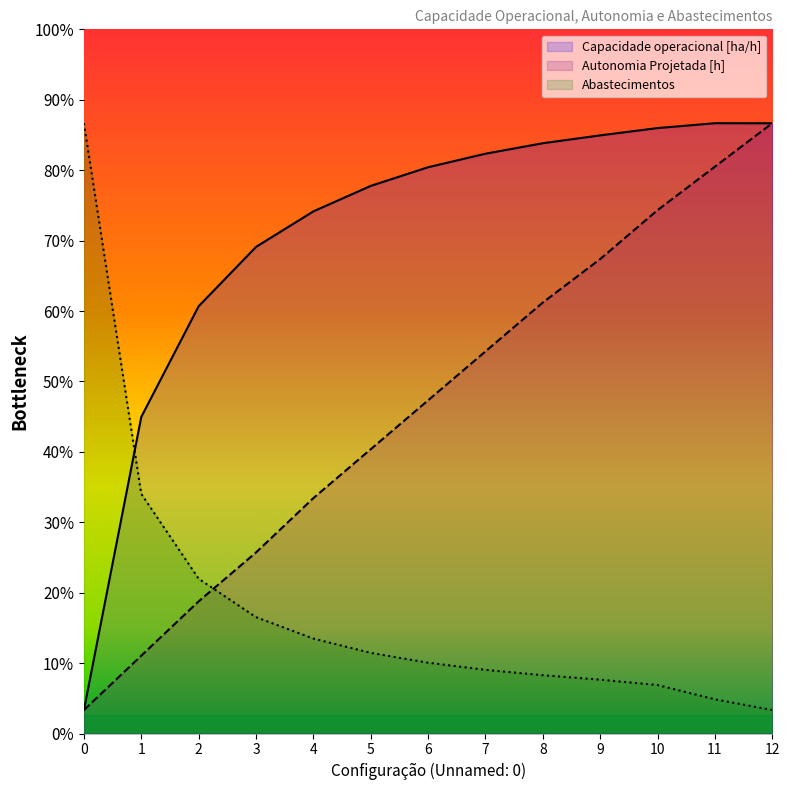

Count the number of data series in this chart.

3